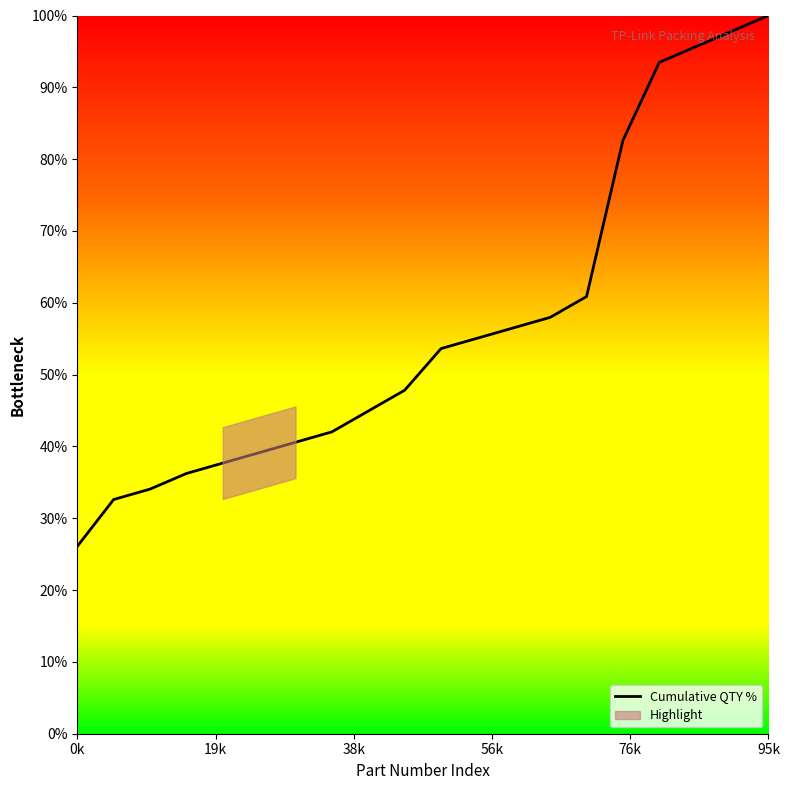

What is the sum of all values?

1134.8